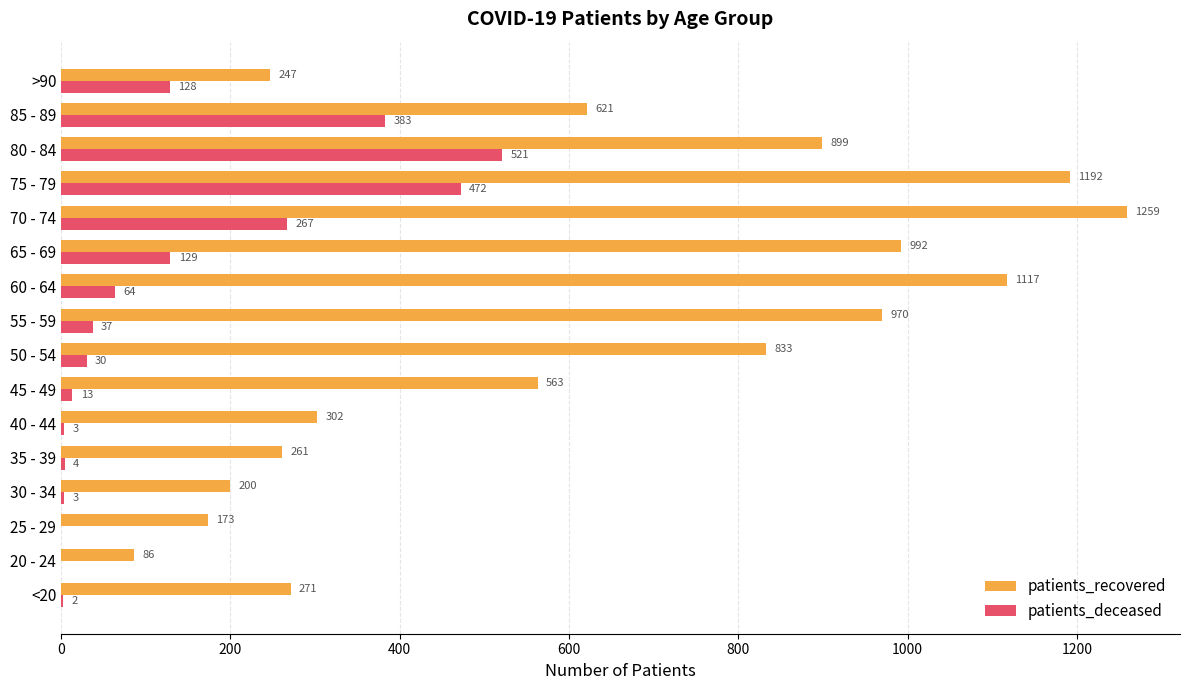

Which category has the highest value in the patients_deceased series?

80 - 84